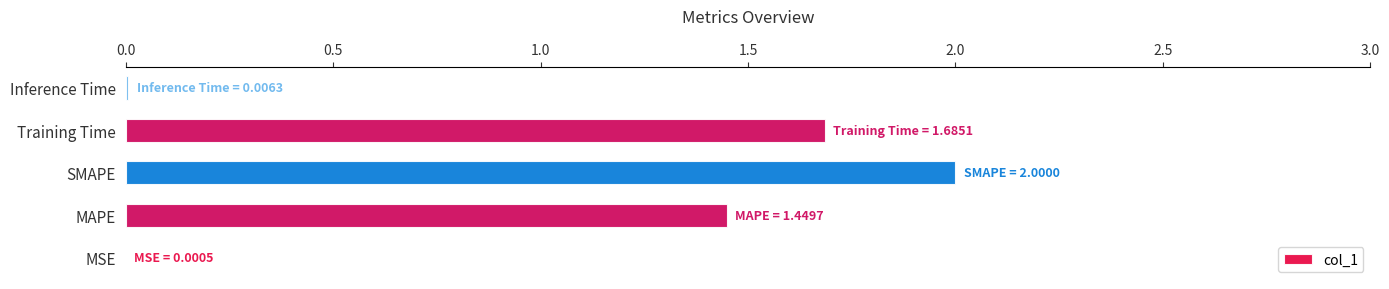

Read the value at SMAPE.

2.0